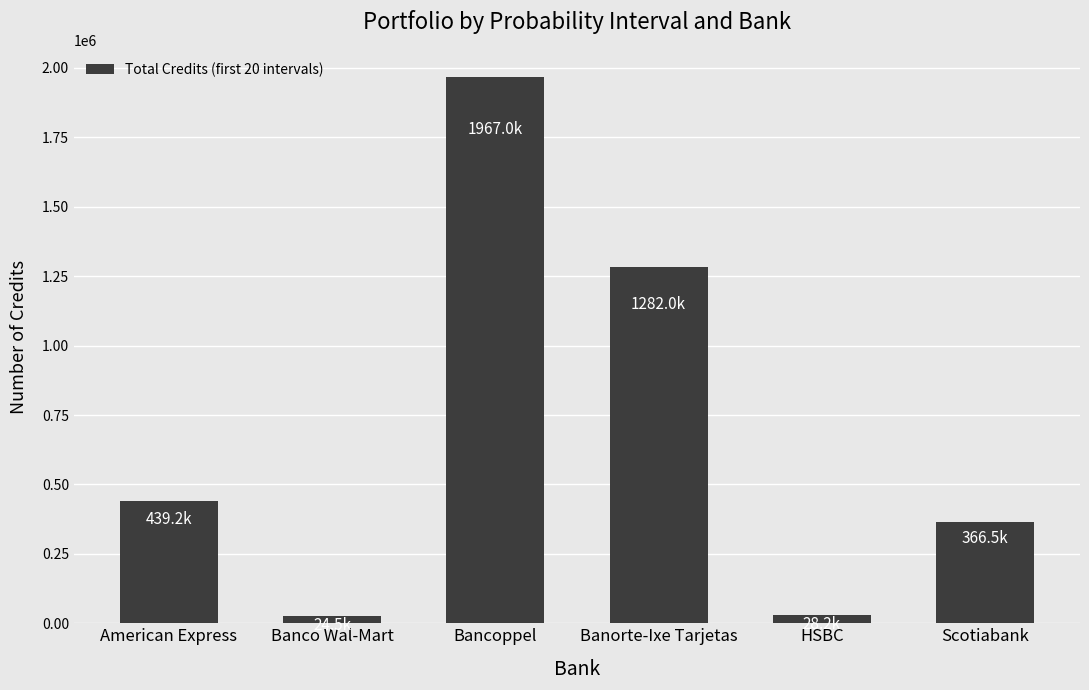

What is the change in value from American Express to Banorte-Ixe Tarjetas?

+842841